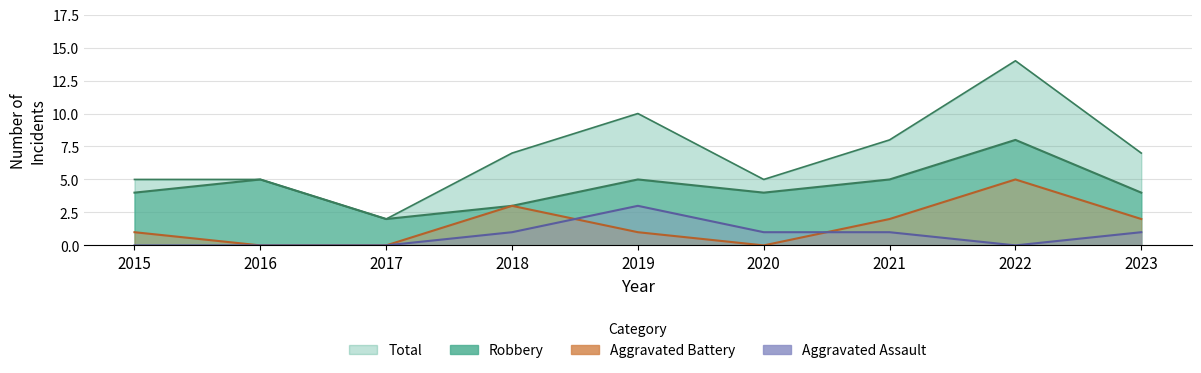

True or false: Robbery and Aggravated Assault intersect in this chart.

False